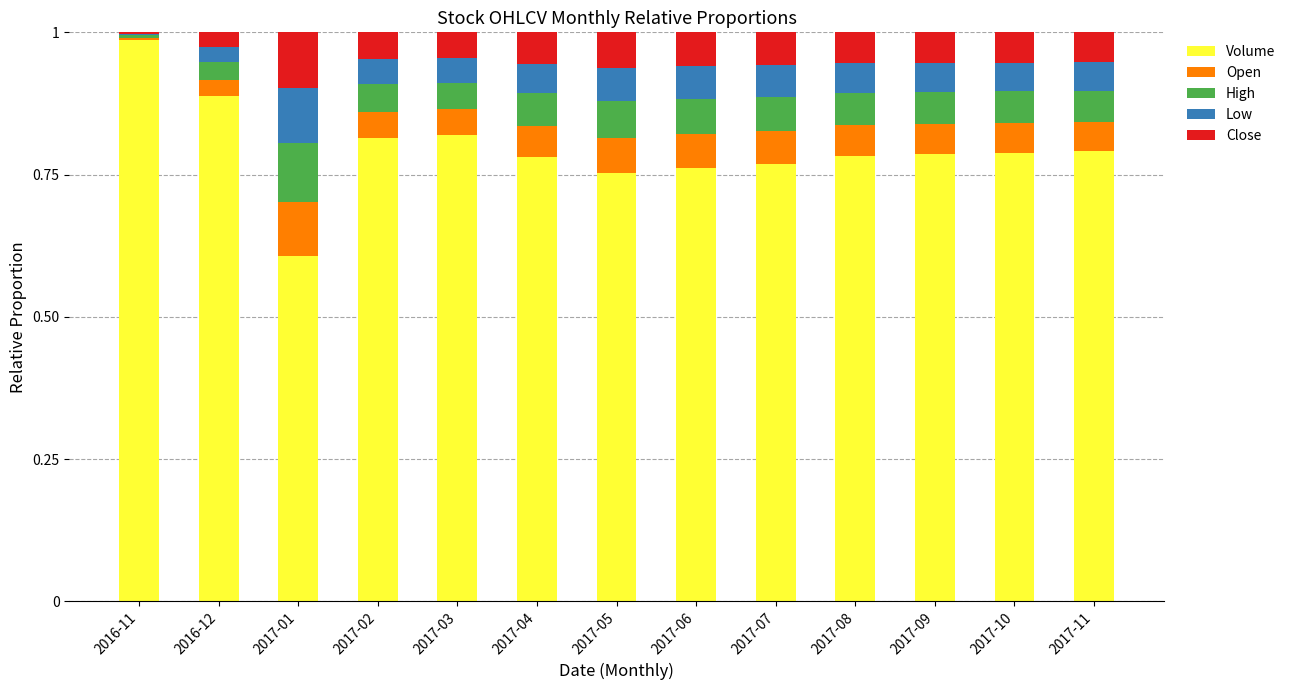

The value of Volume at 2017-05 is 0.4. True or false?

False